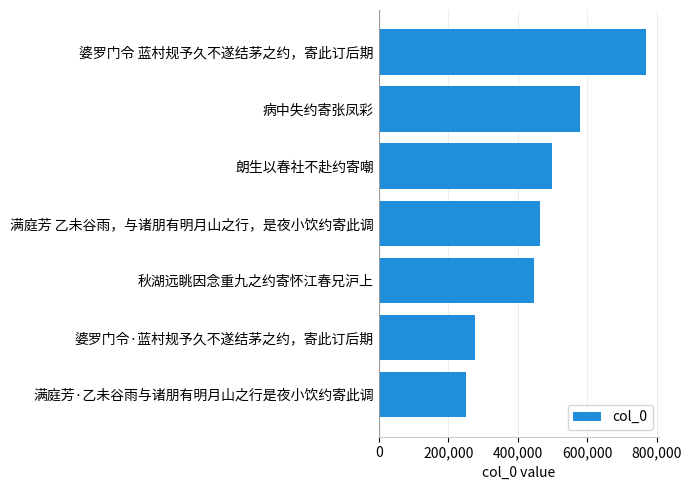

Is it true that the value at 秋湖远眺因念重九之约寄怀江春兄沪上 is 445607?

True